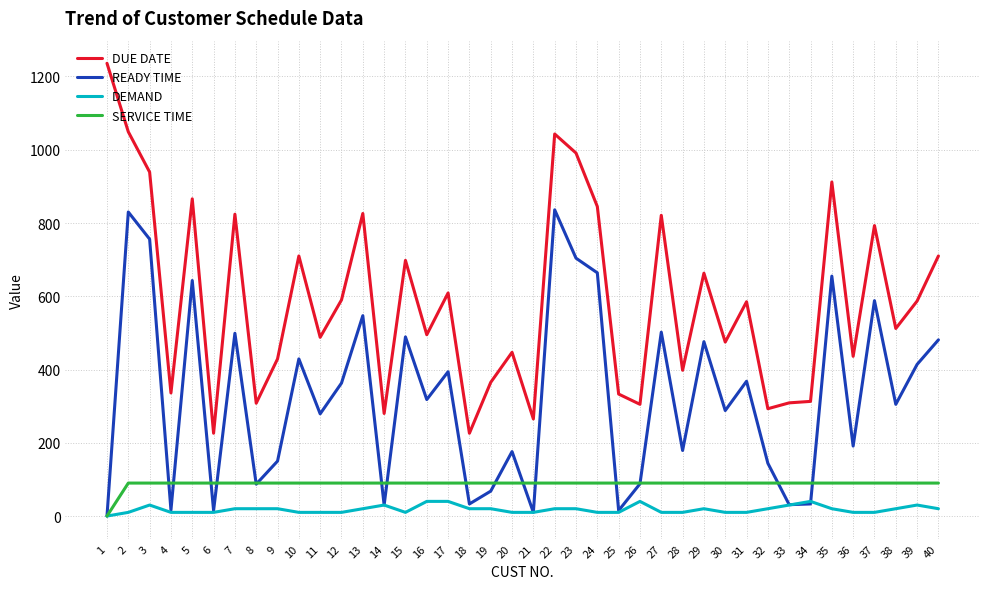

How many categories are shown in the chart?

40